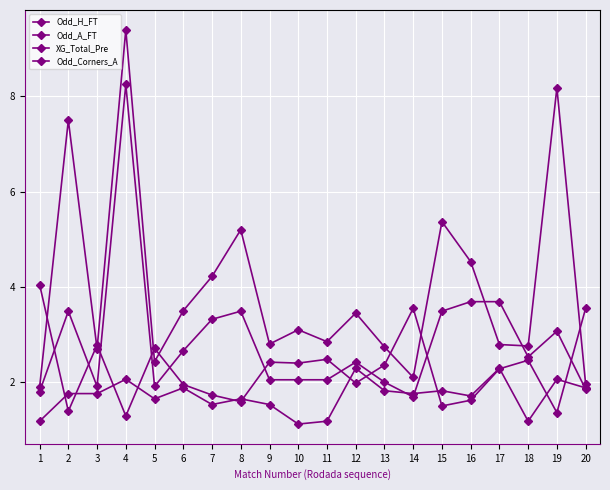

The value of Odd_H_FT at 12 is 2.0. True or false?

True